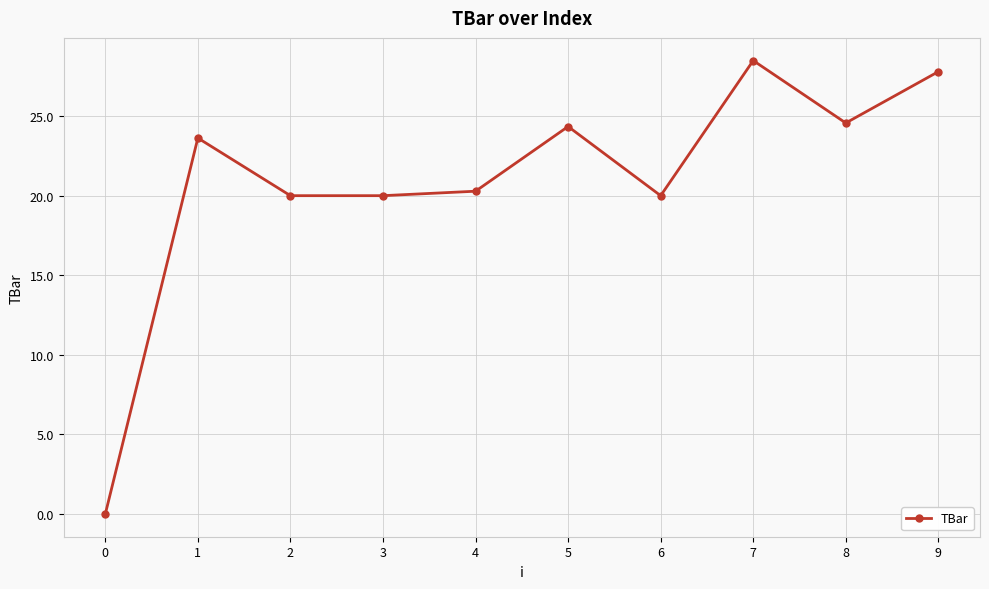

What is the difference between the maximum and minimum values?

28.5